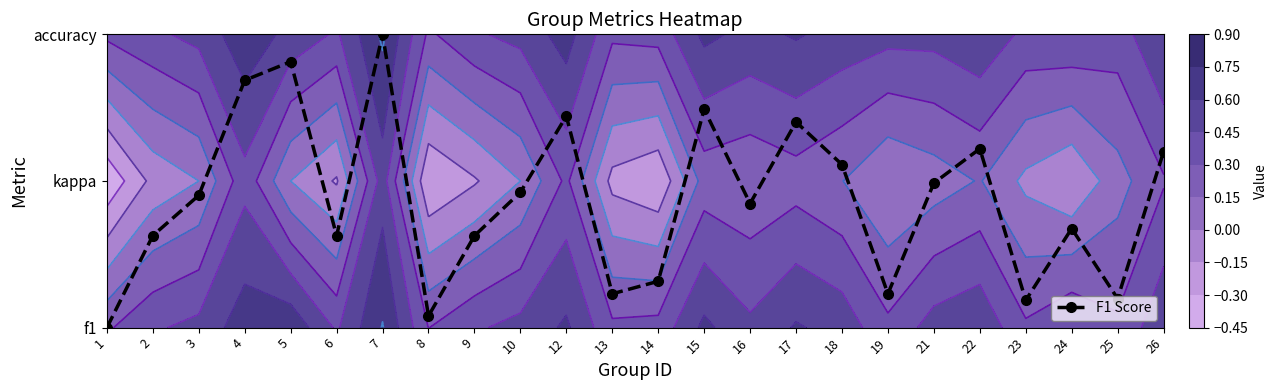

List the labels in order of value, largest first.

7, 5, 4, 15, 12, 17, 22, 26, 18, 21, 10, 3, 16, 24, 2, 6, 9, 14, 13, 19, 25, 23, 8, 1